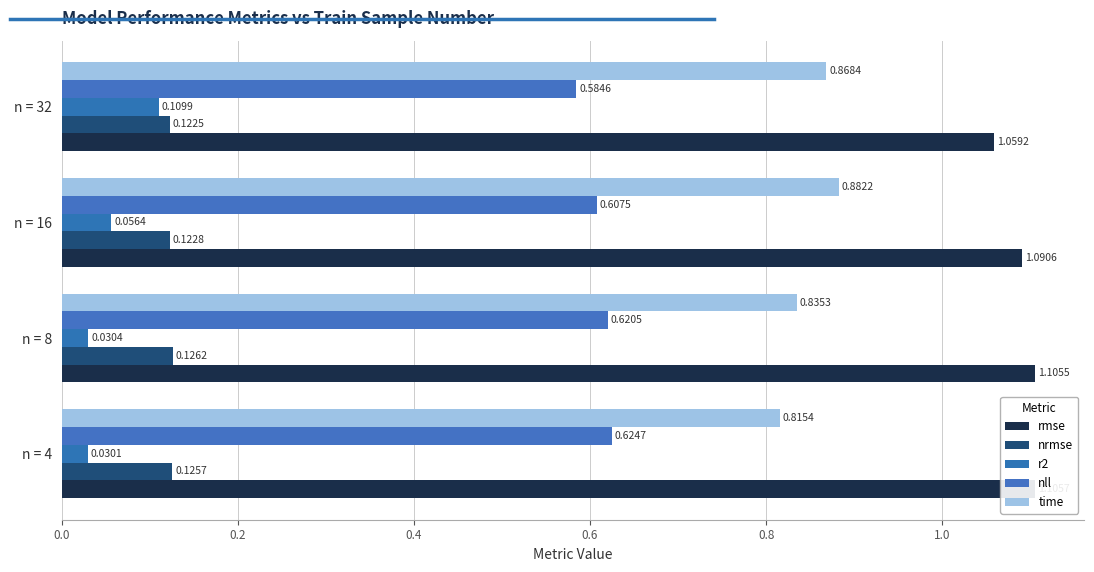

Does the chart contain any negative values?

No